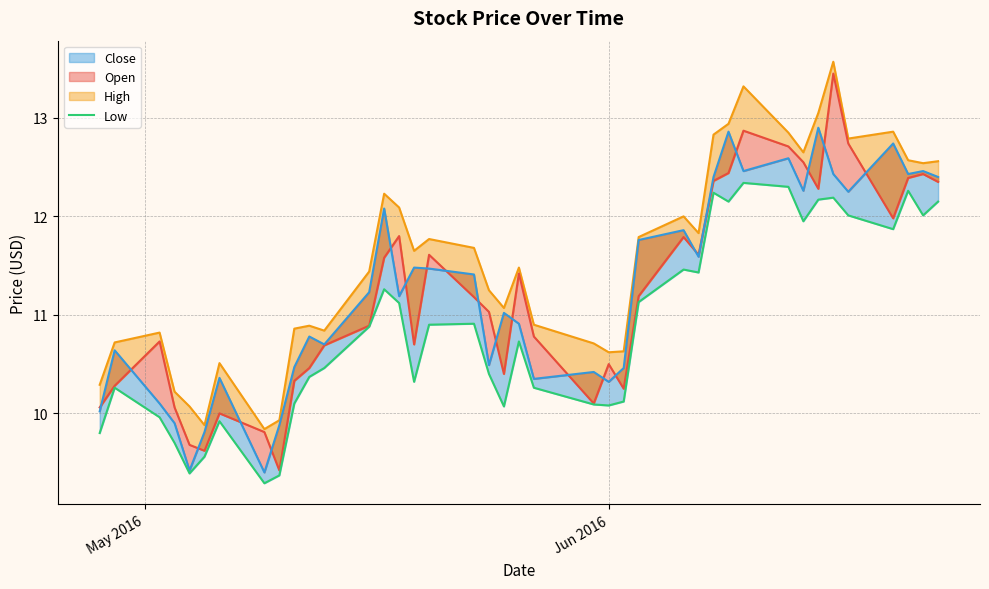

How many values in the Open_line series are below 11?

19